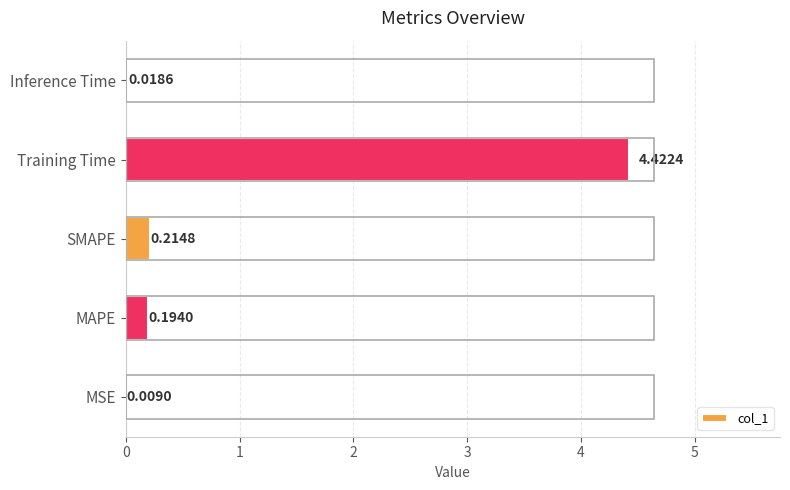

What is the sum of all values?

4.9